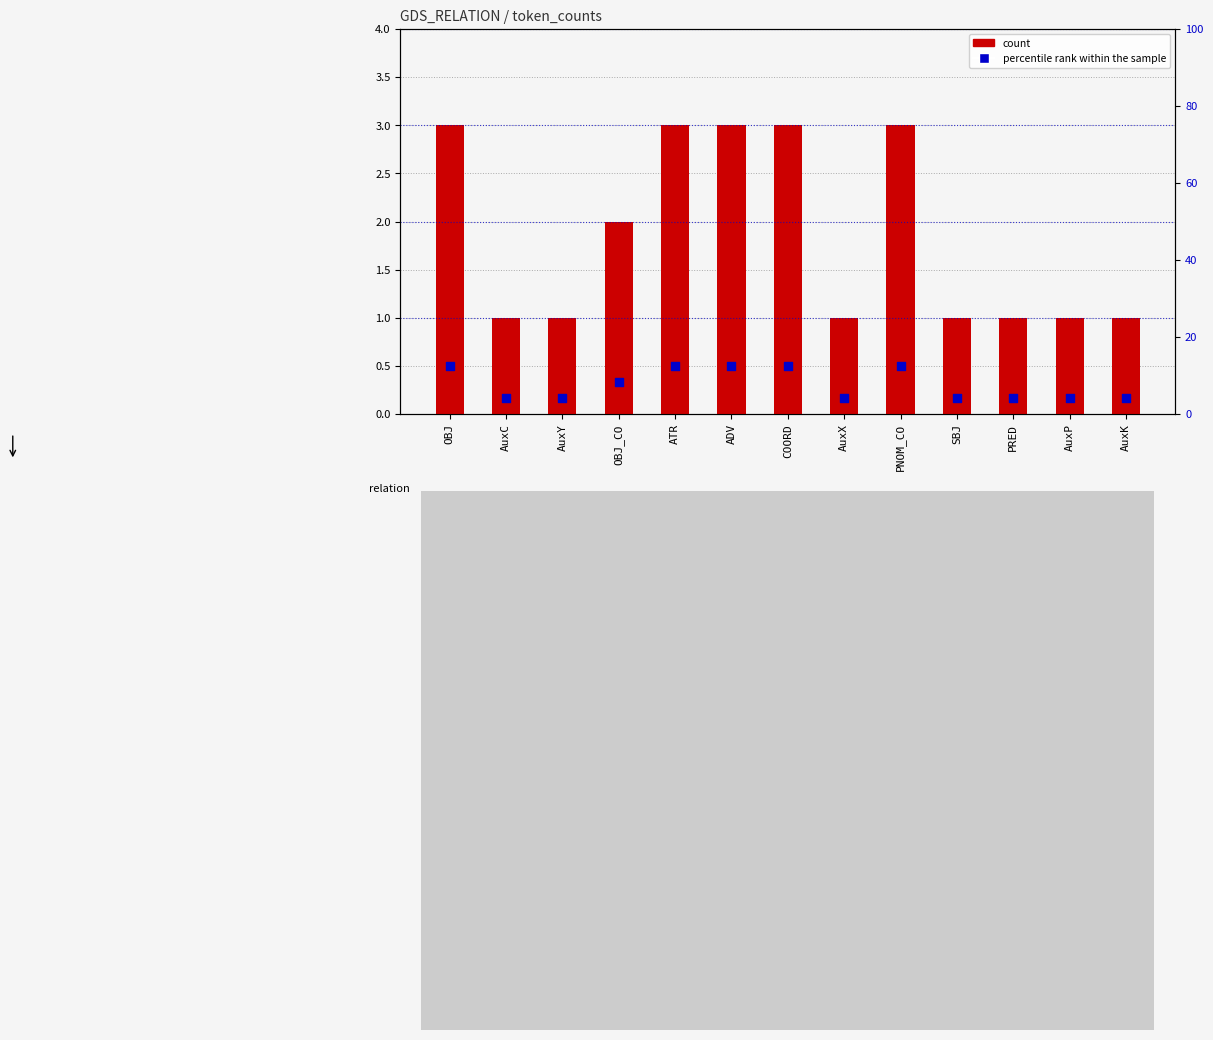

Which series has the largest total across all categories?

percentile rank within the sample